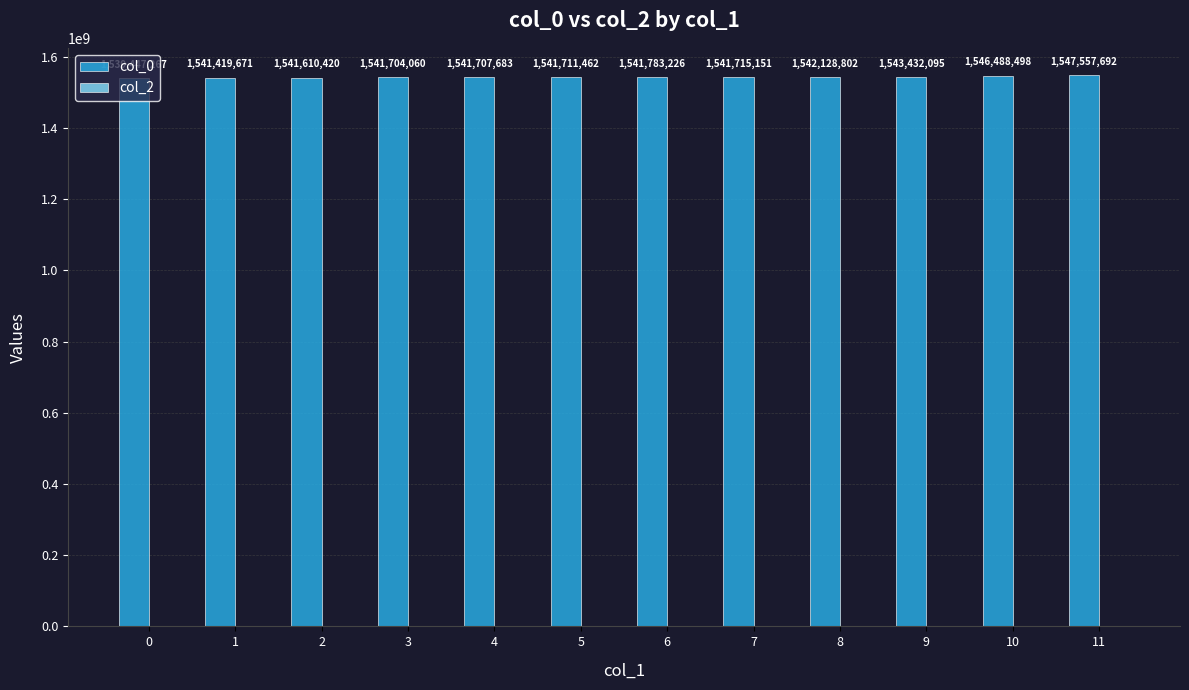

True or false: the data shows 925203963 at 7.

False